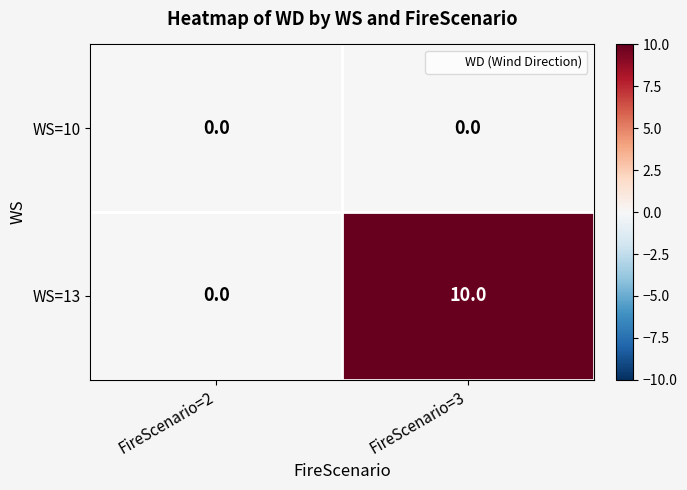

Reading left to right, what are all the values shown in this chart?

WS=10: FireScenario=2=0	FireScenario=3=0
WS=13: FireScenario=2=0	FireScenario=3=10